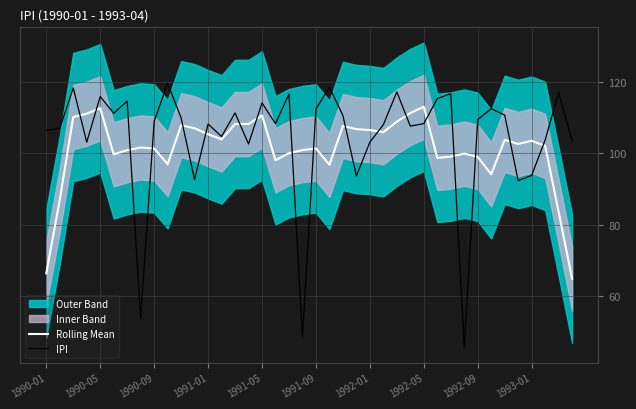

The IPI series shows 25.4 at 31. True or false?

False